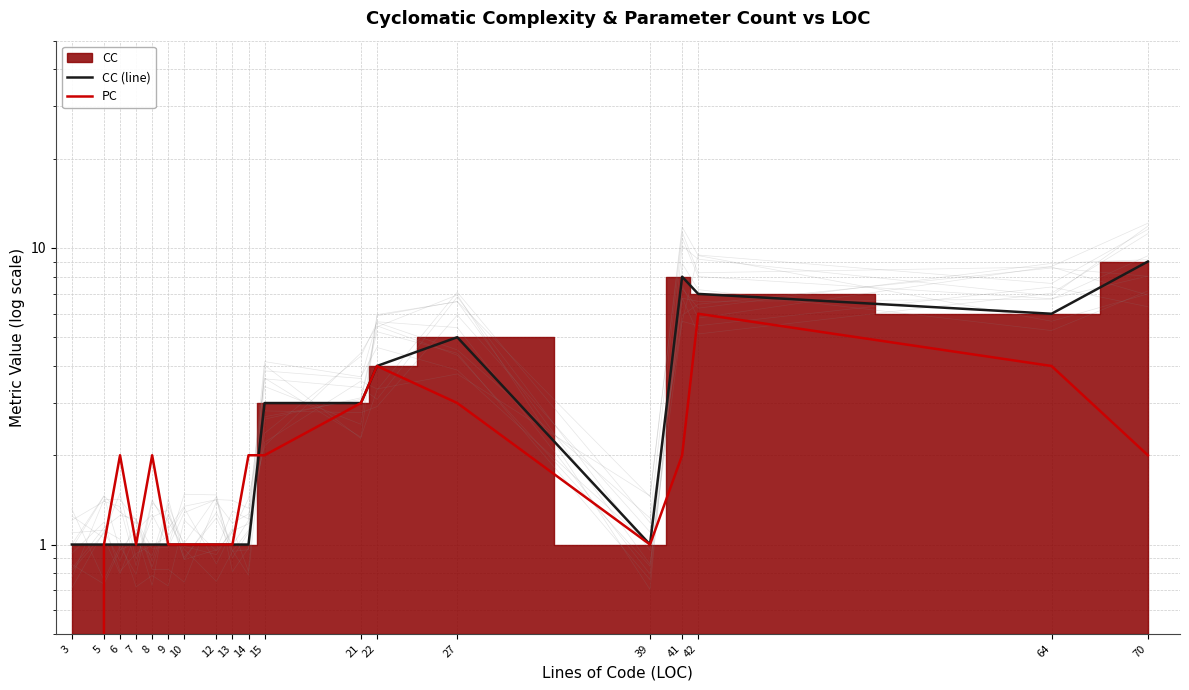

Rank the categories by PC value from highest to lowest.

42, 22, 64, 21, 27, 6, 8, 14, 15, 41, 70, 5, 7, 9, 10, 12, 13, 39, 3